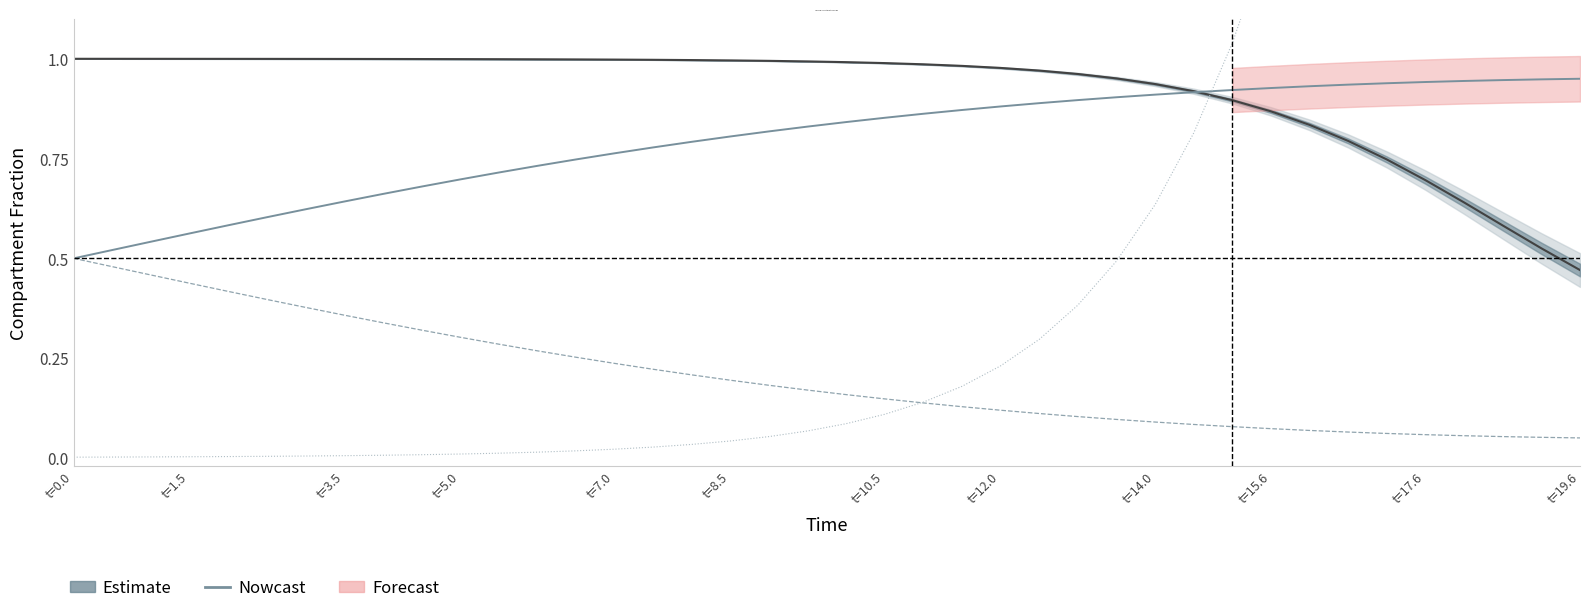

True or false: the data has more than 2 interior local peaks.

False